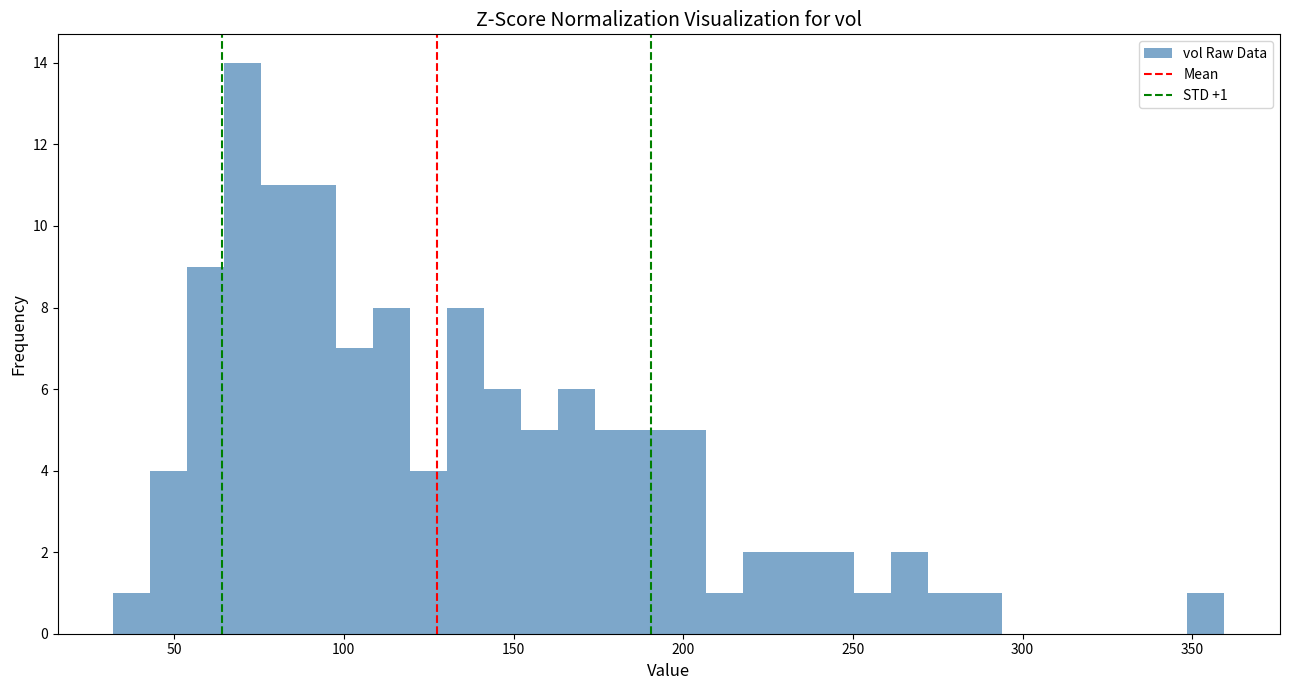

Around what value on the x-axis is the tallest bar? Give the approximate position of its centre, as read against the axis.

70